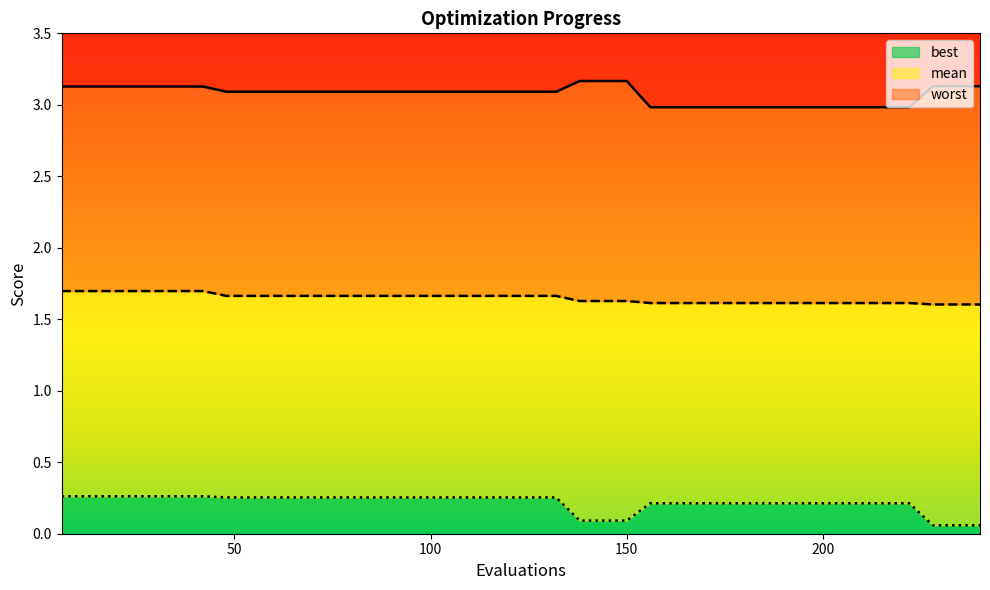

What is the maximum value for worst?

3.2